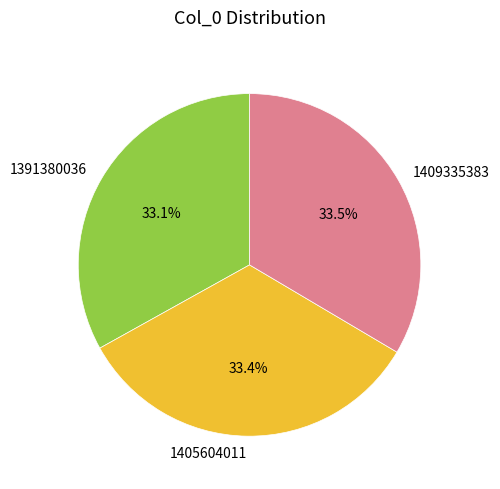

Does any single category account for the majority?

No